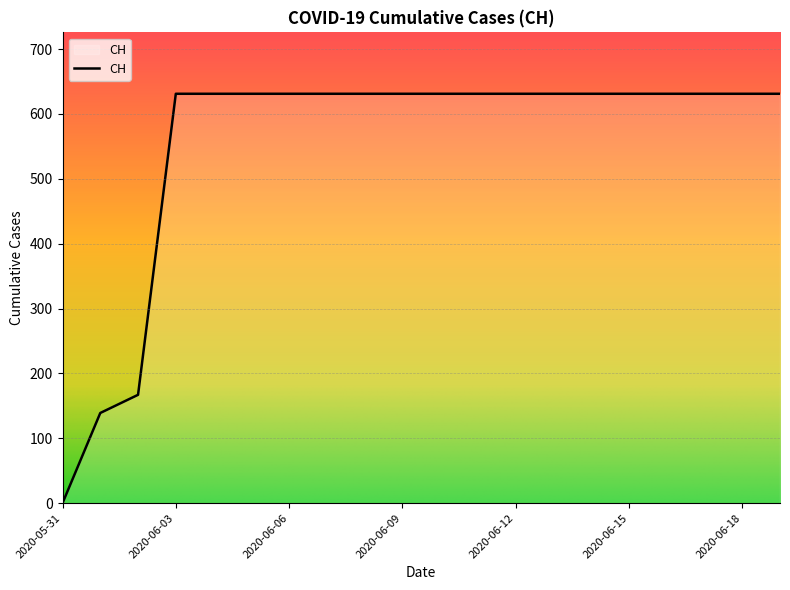

What is the difference between the maximum and minimum values?

631